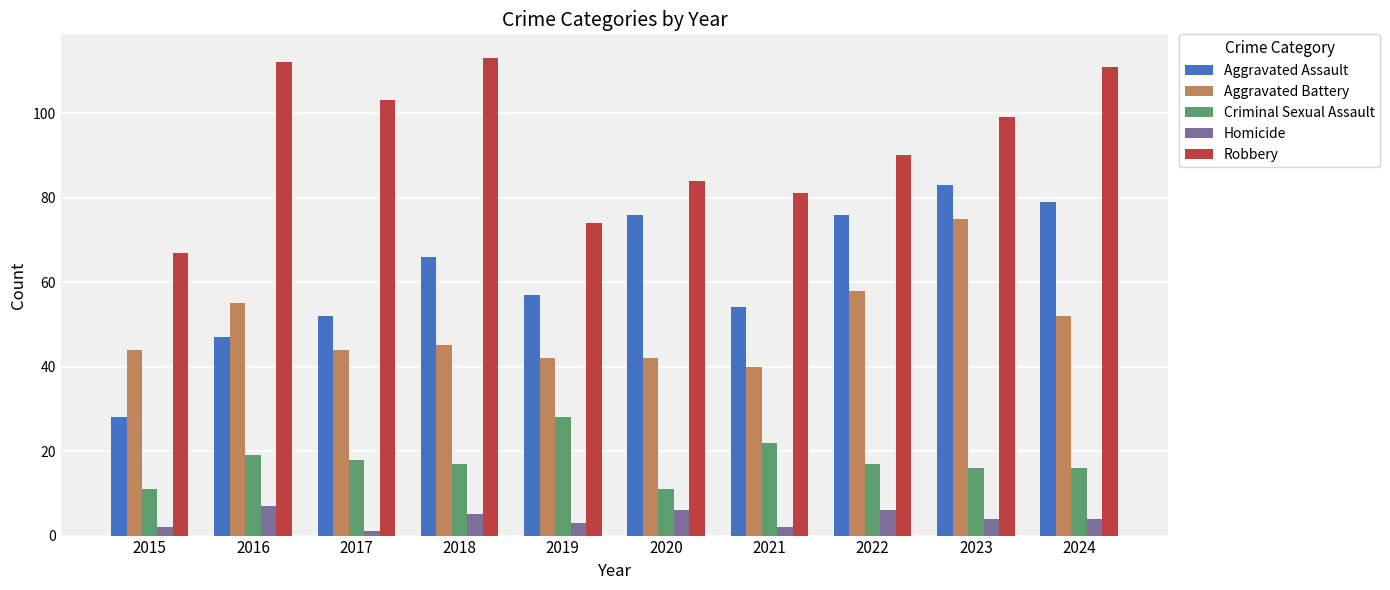

Where does the Aggravated Battery series first go above 45?

2016